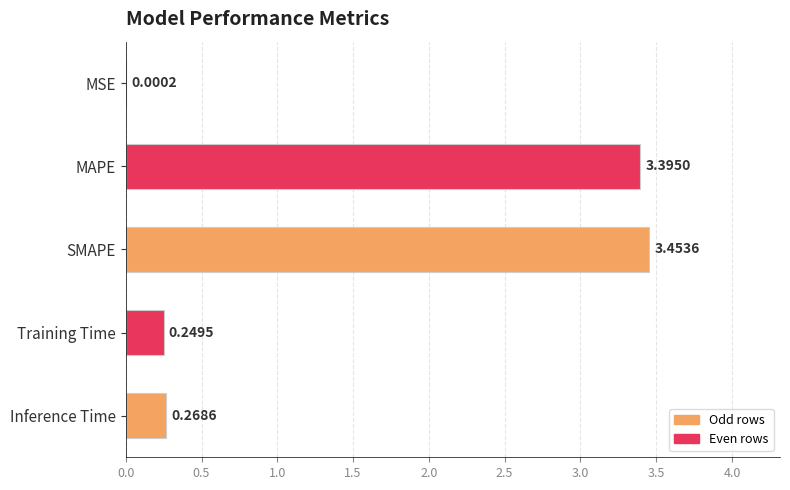

What is the sum of all values?

7.4